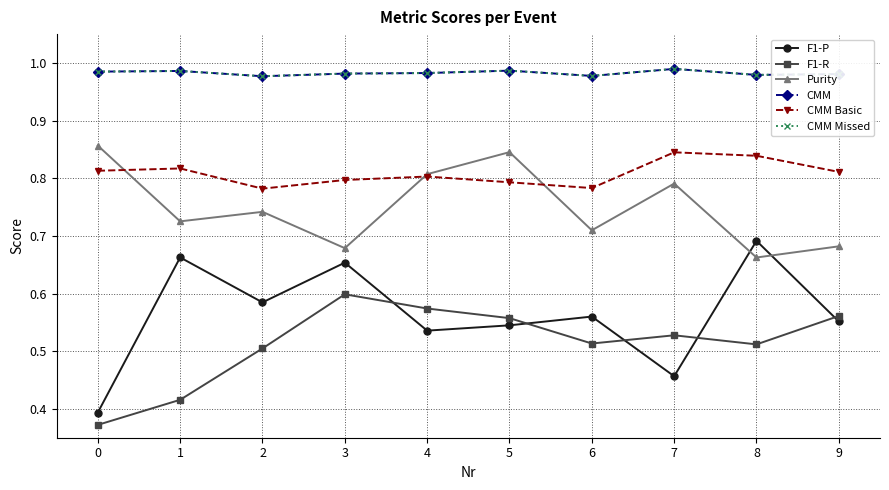

At which category does CMM Missed reach its first local valley?

2